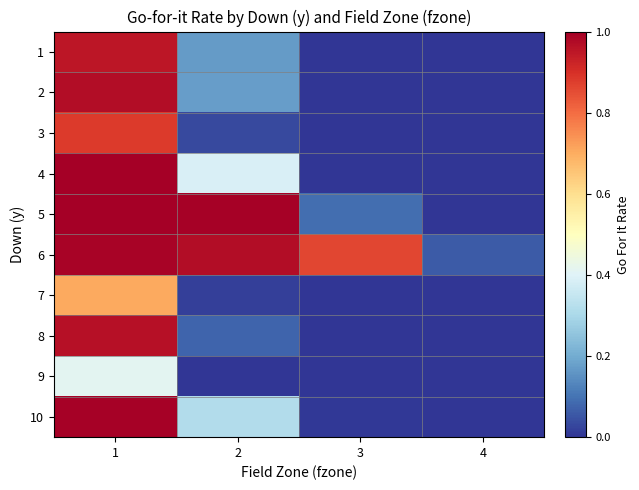

At how many categories does at least one series exceed 0?

4